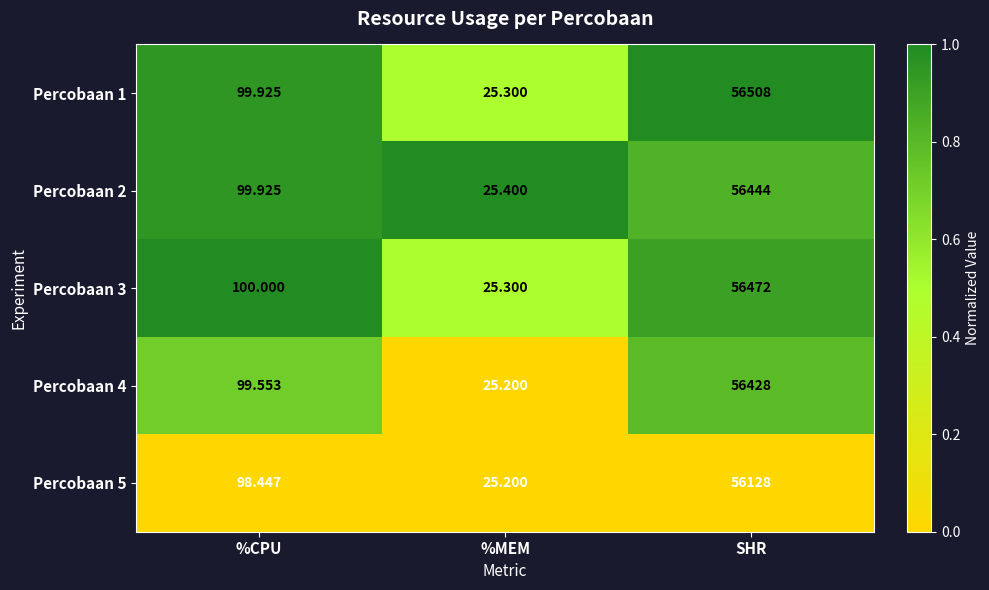

Where does the Percobaan 4 series first go above 99?

%CPU